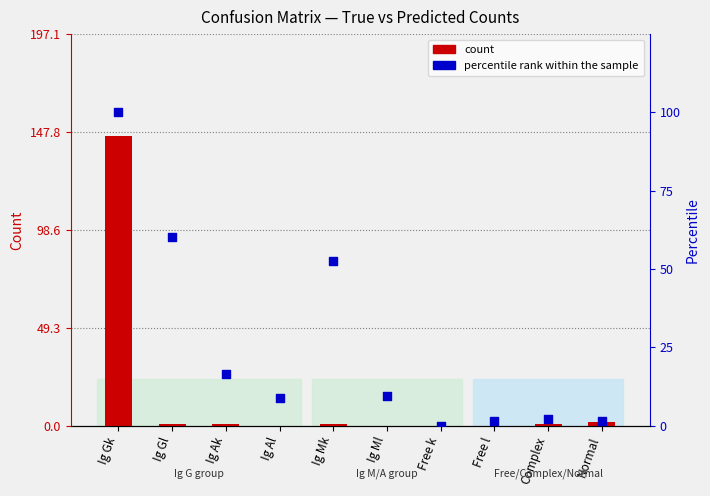

Which series contains the highest Y value?

count